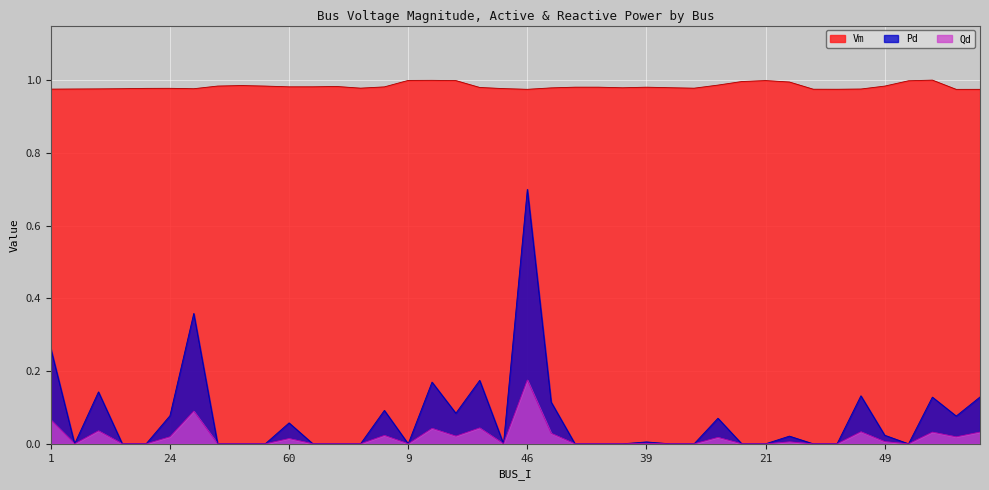

At which category does Qd reach its first local peak?

4